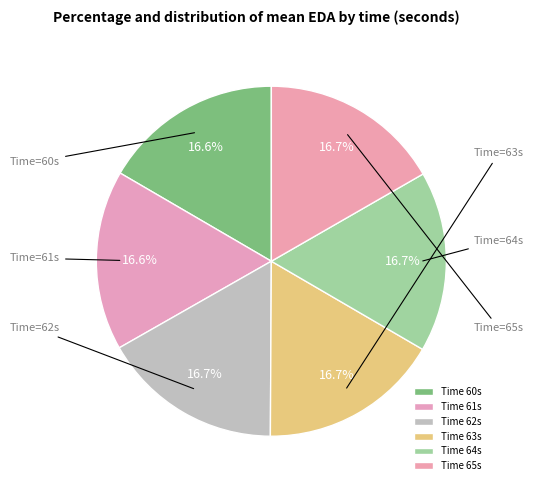

How many slices are in this pie chart?

6